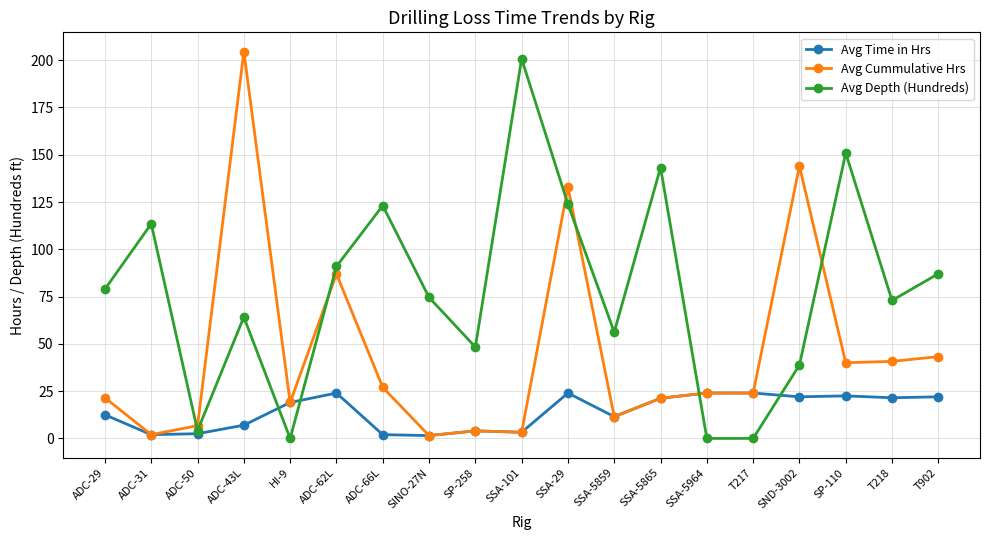

What are all the series names shown in the legend?

Avg Time in Hrs, Avg Cummulative Hrs, Avg Depth (Hundreds)